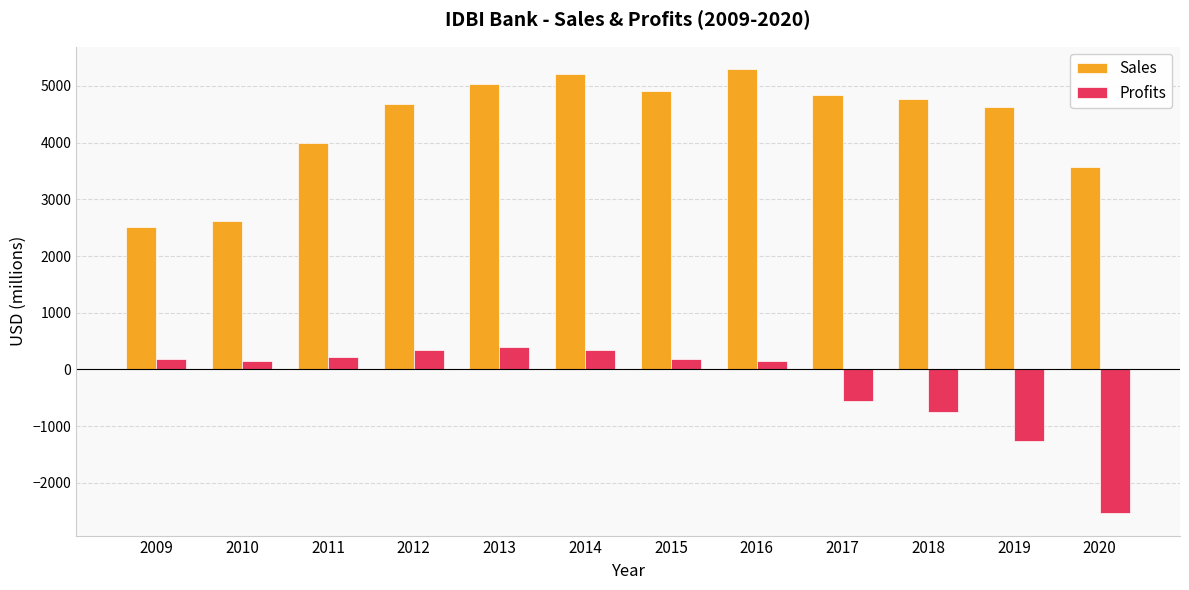

What is the value of the Sales bar at the 10th from the left?

4774.0